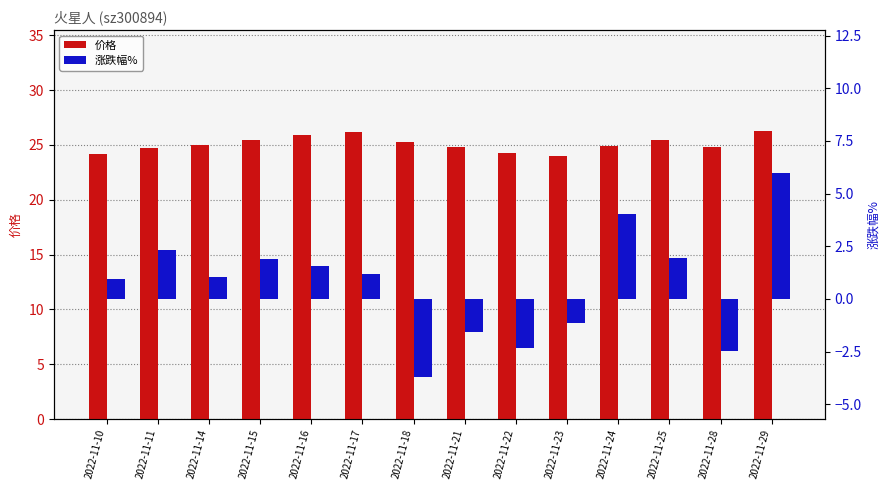

Reading right to left, what are all the values shown in this chart?

价格: 2022-11-29=26.3	2022-11-28=24.8	2022-11-25=25.4	2022-11-24=24.9	2022-11-23=24.0	2022-11-22=24.2	2022-11-21=24.8	2022-11-18=25.2	2022-11-17=26.2	2022-11-16=25.9	2022-11-15=25.5	2022-11-14=25.0	2022-11-11=24.8	2022-11-10=24.2
涨跌幅%: 2022-11-29=6.0	2022-11-28=-2.5	2022-11-25=2.0	2022-11-24=4.0	2022-11-23=-1.1	2022-11-22=-2.3	2022-11-21=-1.6	2022-11-18=-3.7	2022-11-17=1.2	2022-11-16=1.6	2022-11-15=1.9	2022-11-14=1.1	2022-11-11=2.3	2022-11-10=1.0